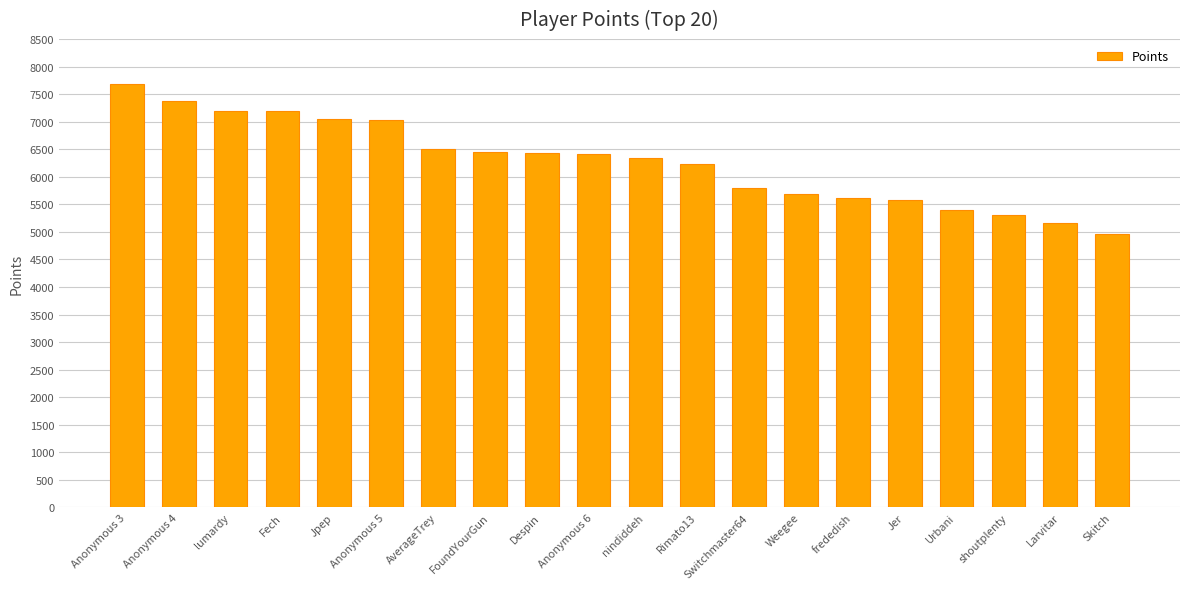

What value does the data have at Urbani, to the nearest 100?

5400